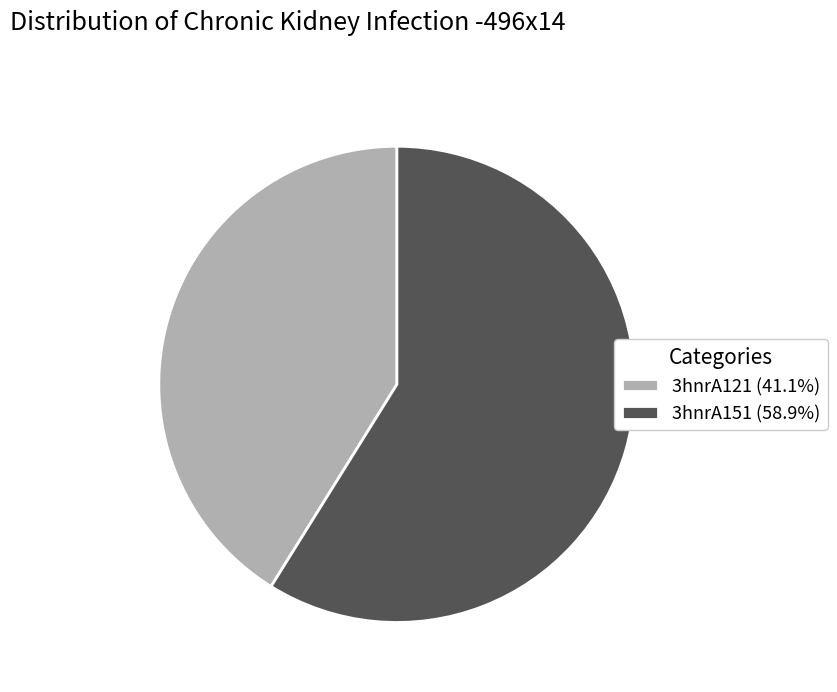

Is there a majority slice in this chart?

Yes